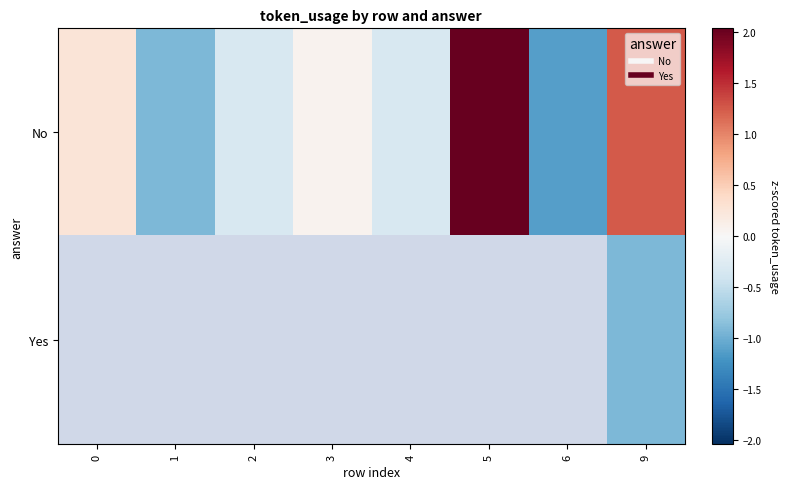

What is the minimum value shown in the chart?

-1.1